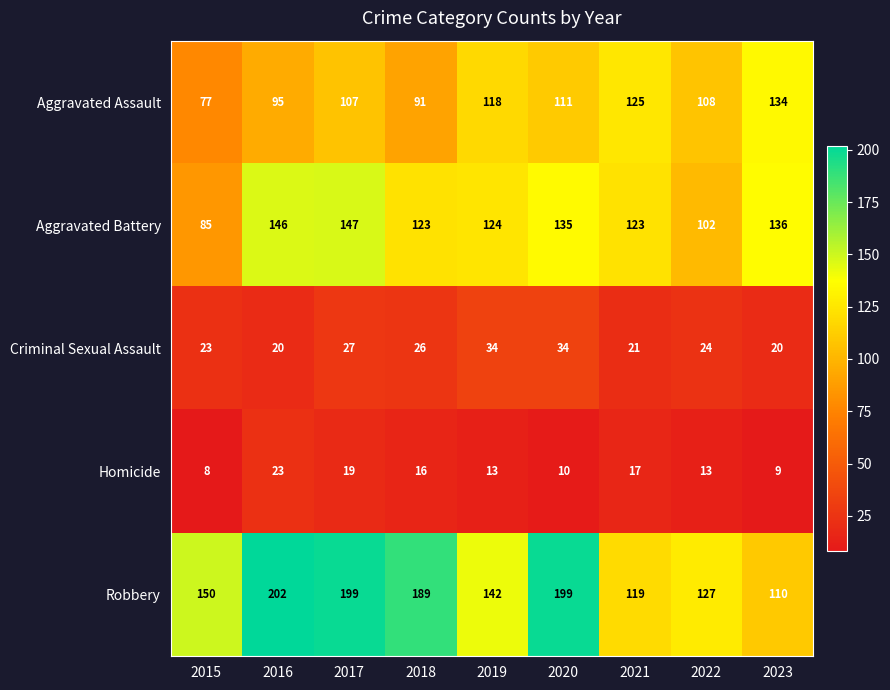

What is the difference between the maximum and minimum values in the Homicide series?

15